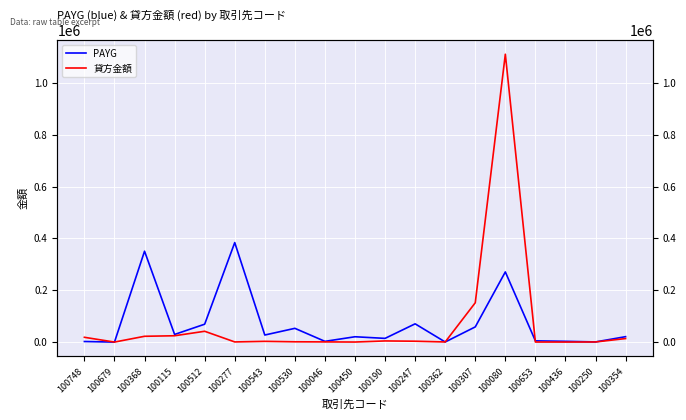

True or false: PAYG and 貸方金額 intersect in this chart.

True